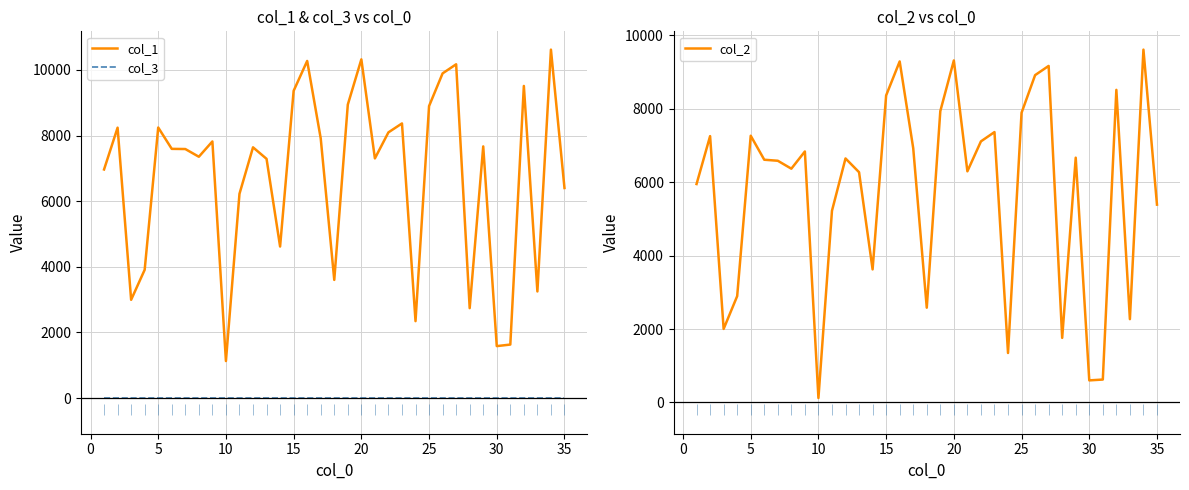

The value of col_1 at 10 is 1128. True or false?

True